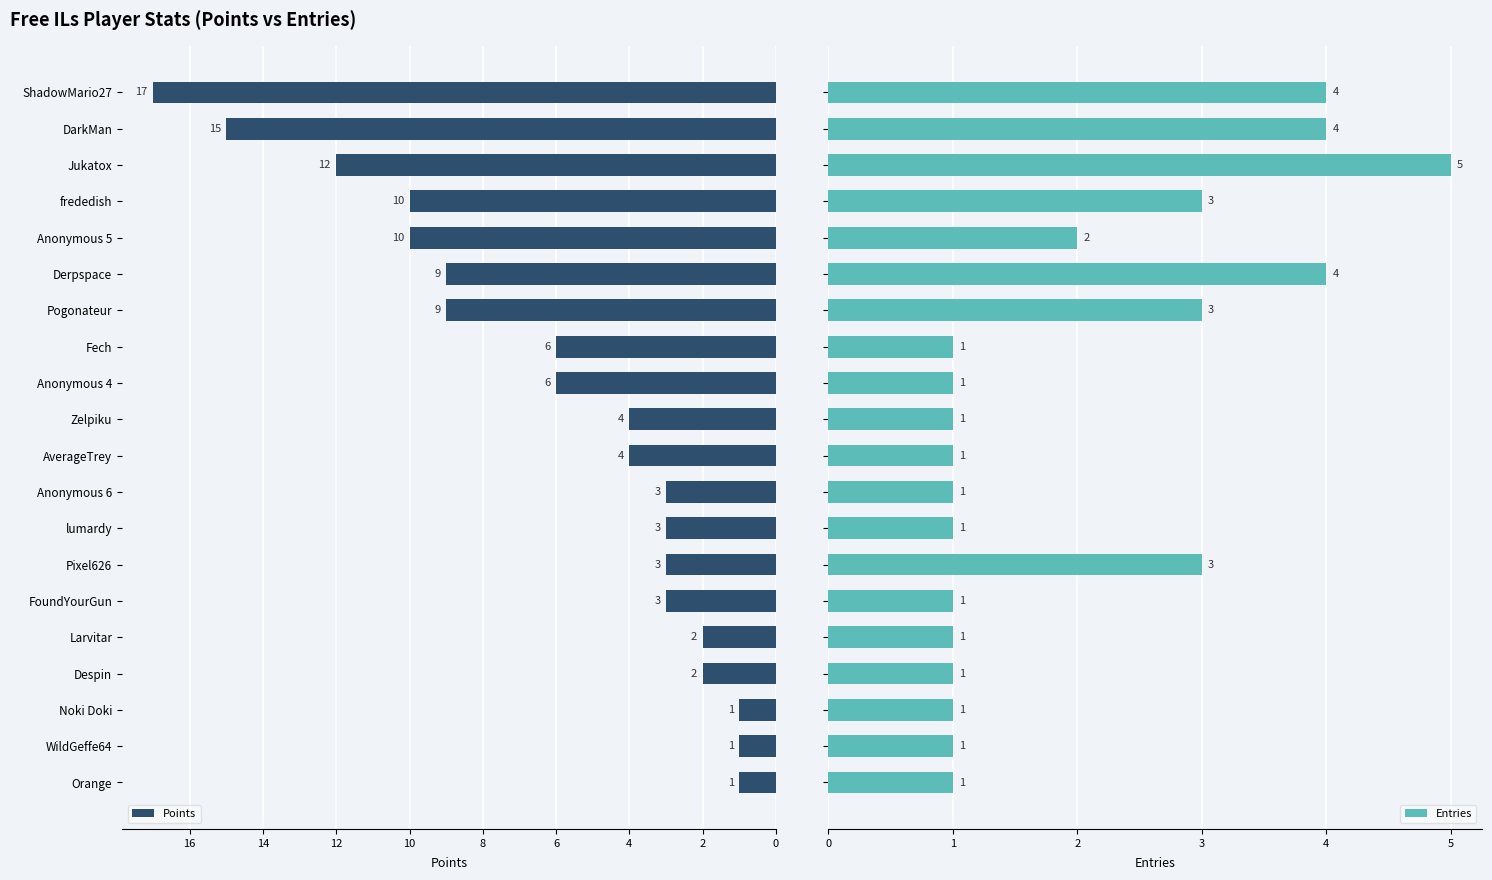

Is it true that Points equals 12 at Jukatox?

True